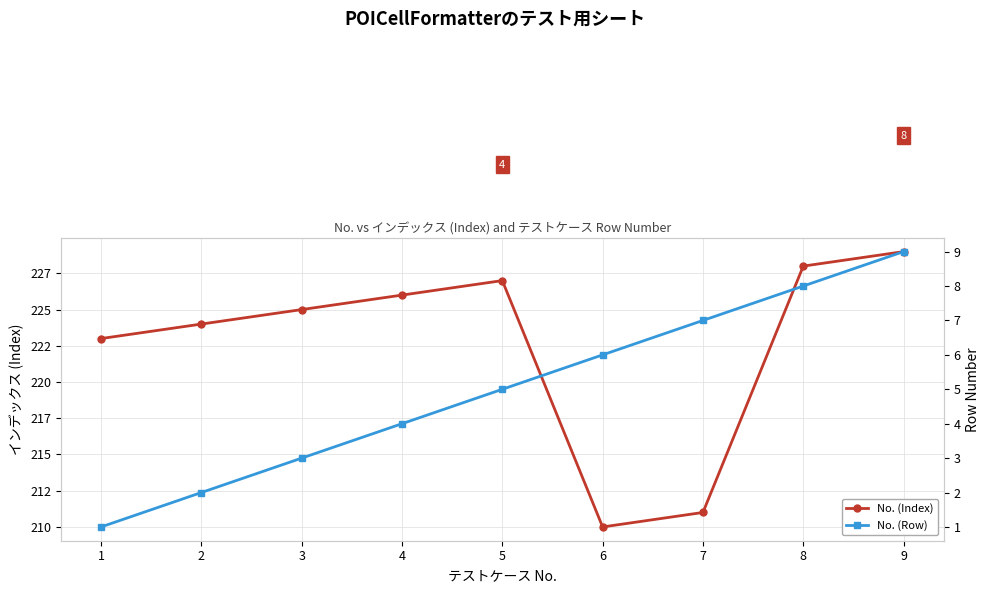

Where is No. (Row) nearest to the value 5?

5